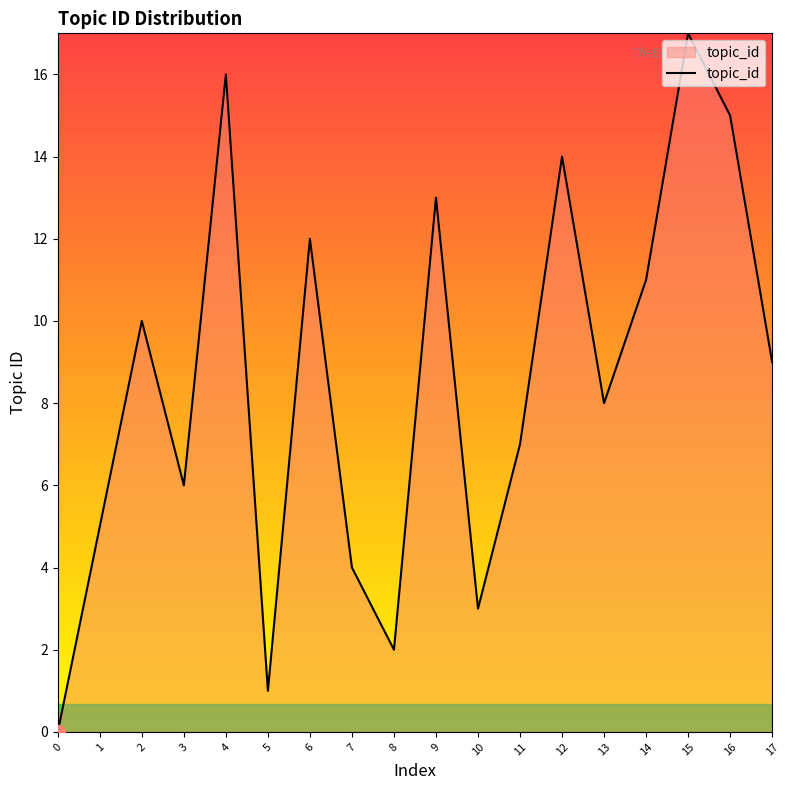

True or false: there are more than 1 points higher than both neighbors.

True